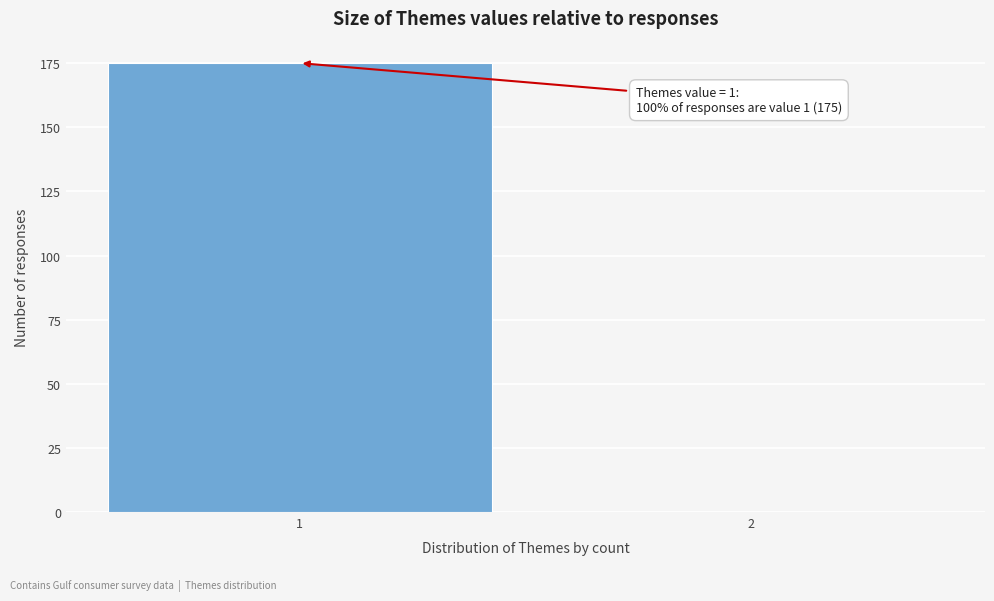

Reading right to left, what are all the values shown in this chart?

2=0	1=175